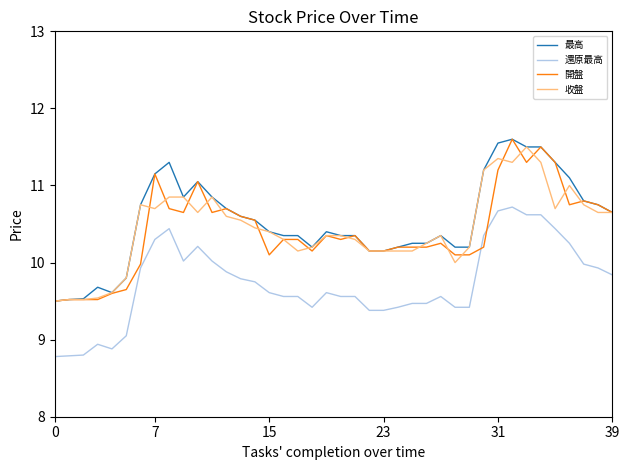

True or false: 最高 and 還原最高 cross at least once.

False